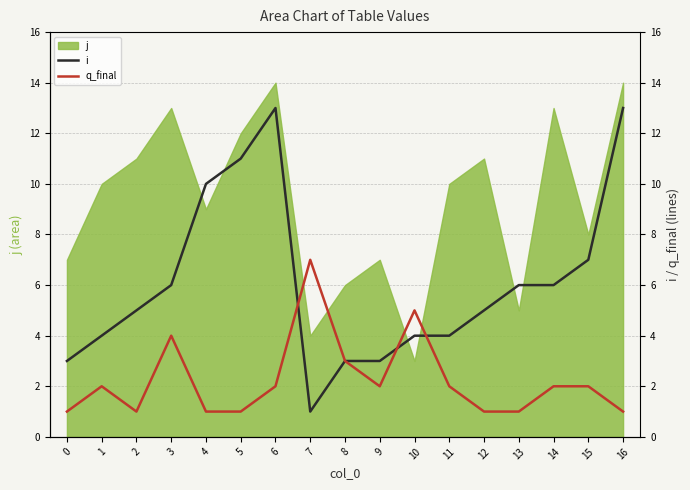

The j series shows 7 at 7. True or false?

False